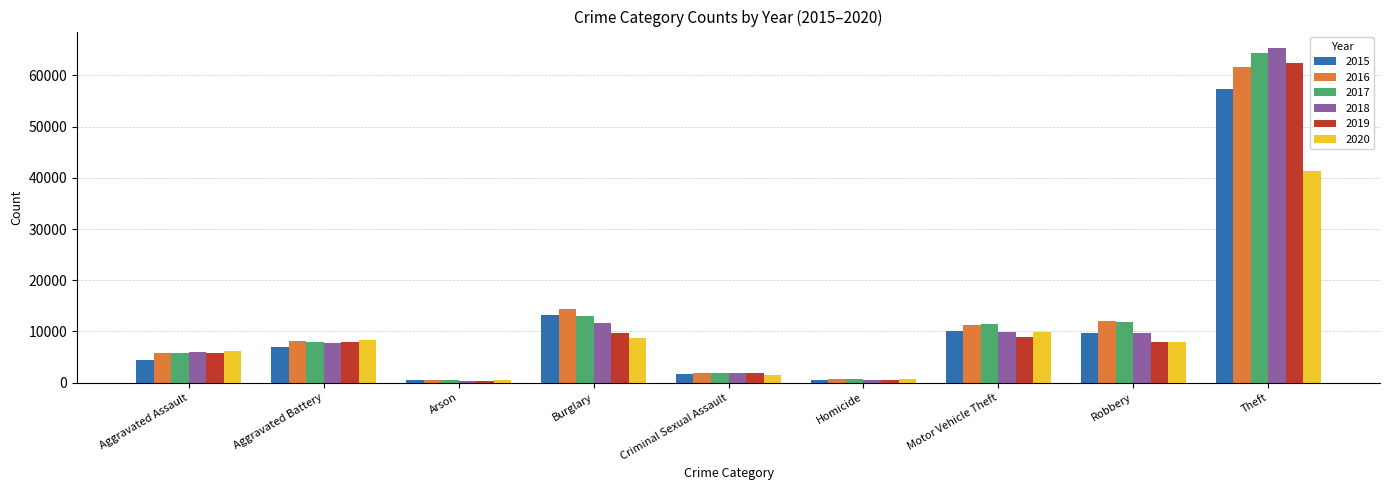

Is it true that 2020 equals 15453 at Motor Vehicle Theft?

False